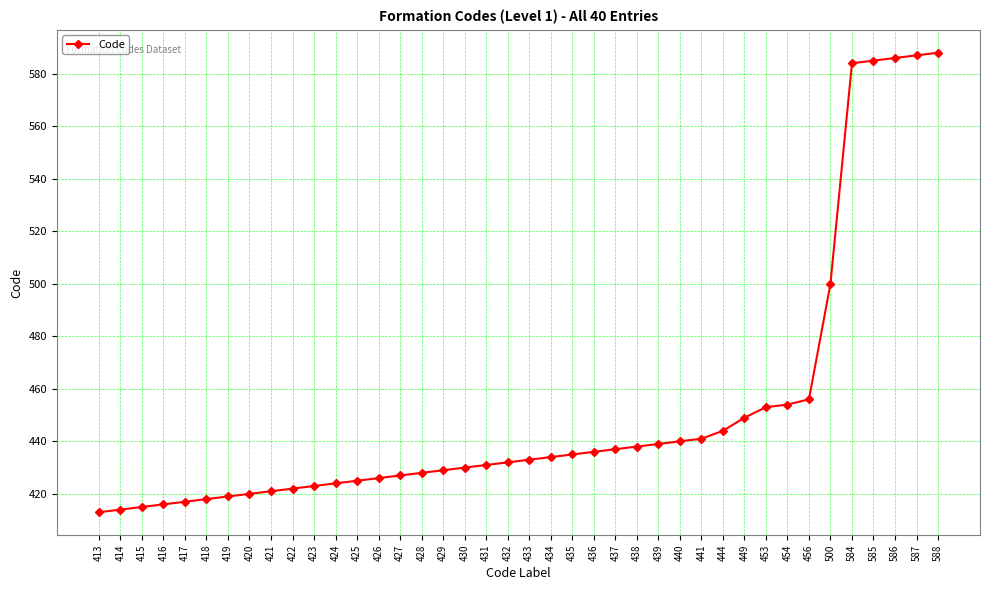

What is the sum of all values?

18069